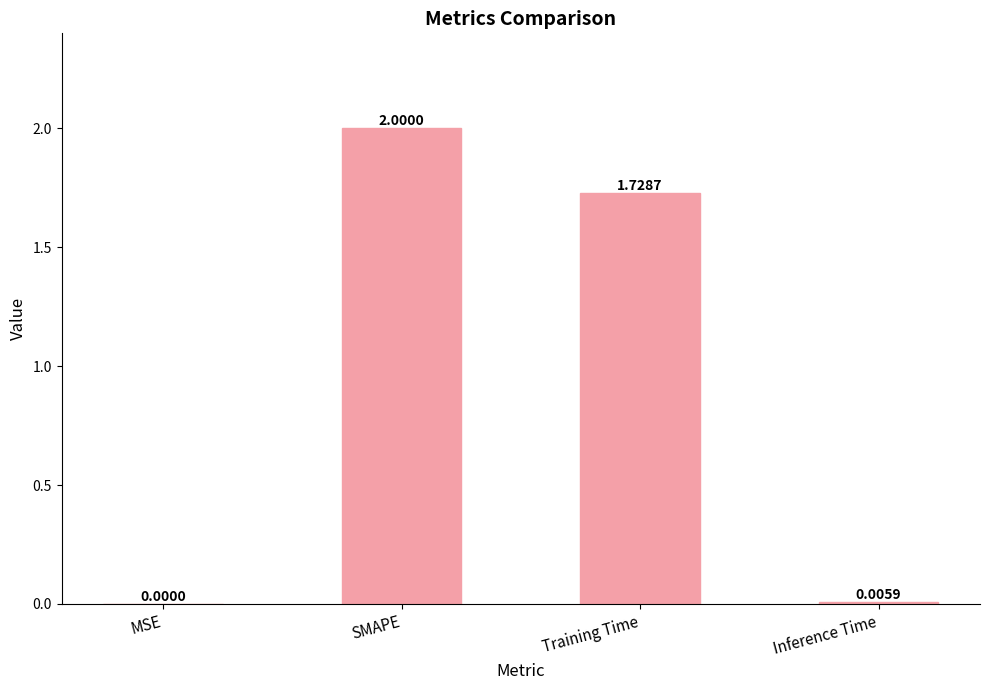

What is the greatest value displayed?

2.0